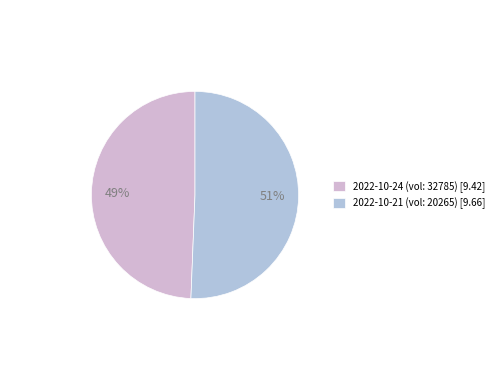

Count the number of slices in the pie.

2